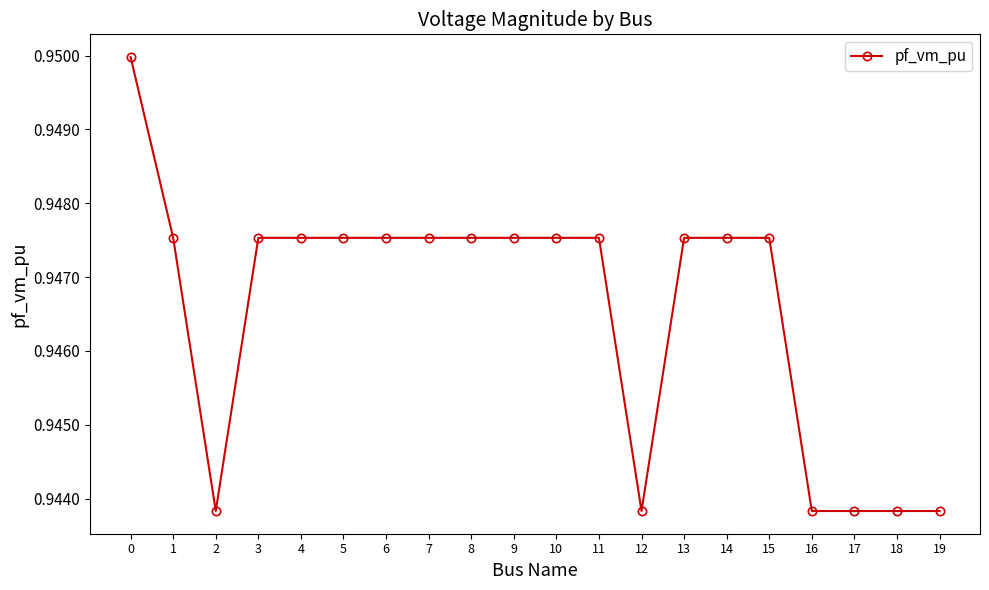

At which category does the data reach its first local valley?

2